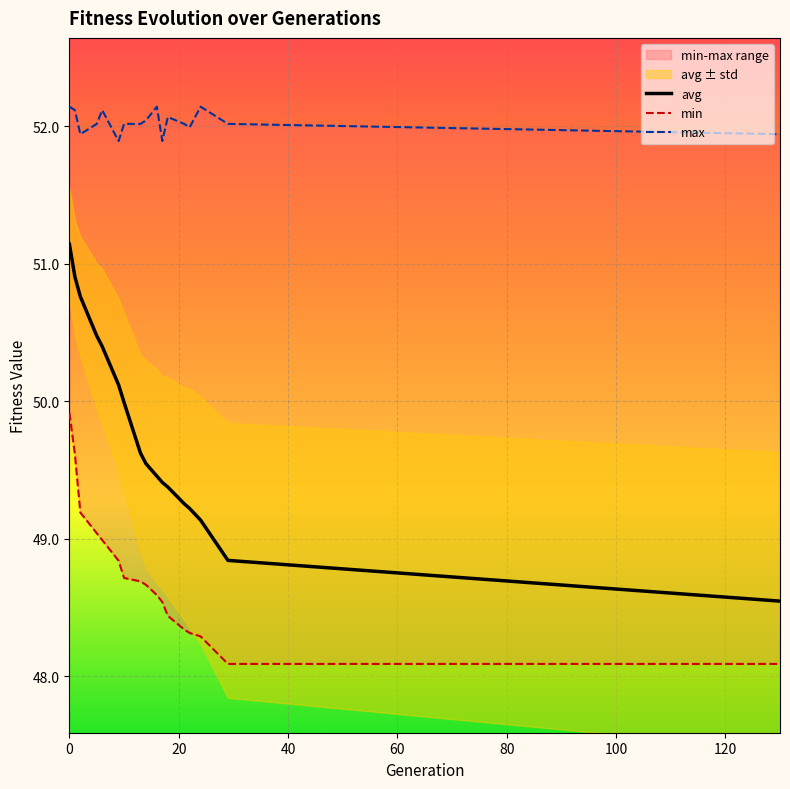

What is the minimum value for avg?

48.5